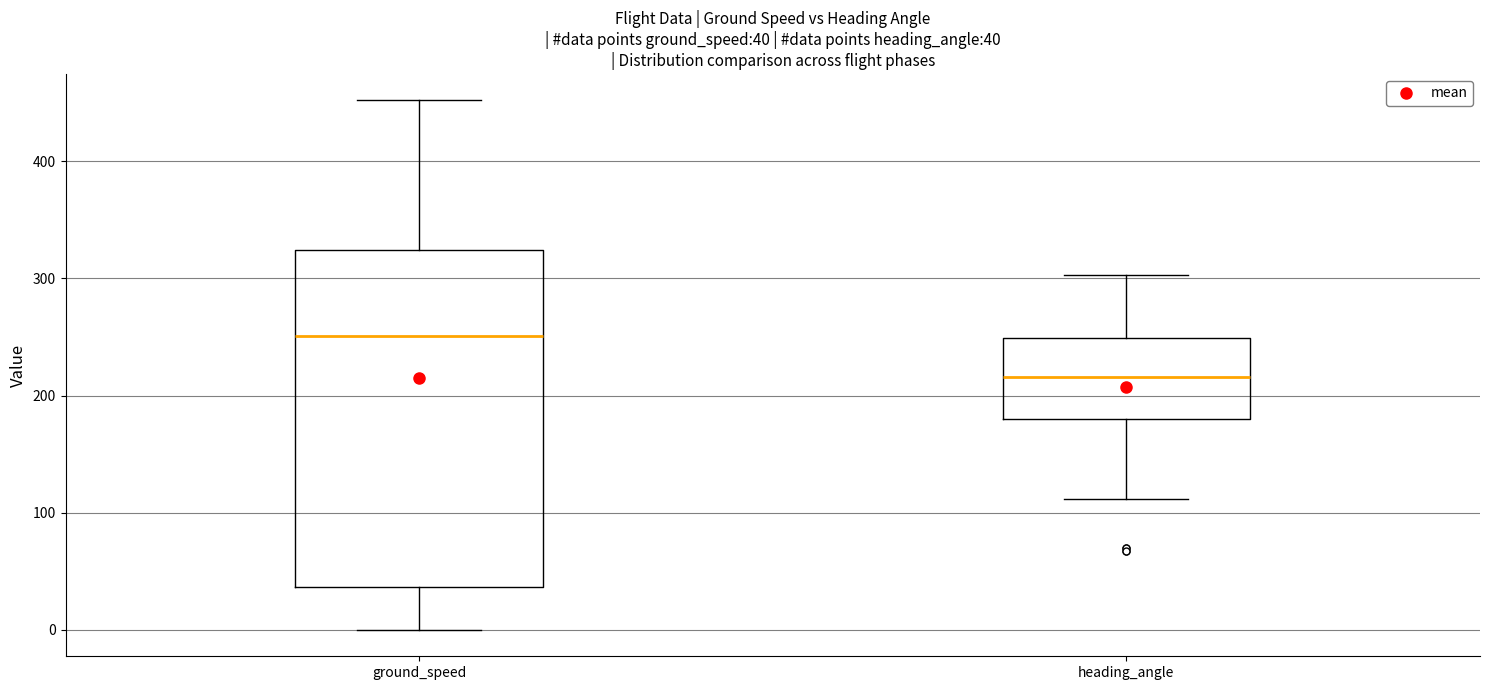

Comparing the boxes themselves (not the whiskers), which one is the tallest?

ground_speed